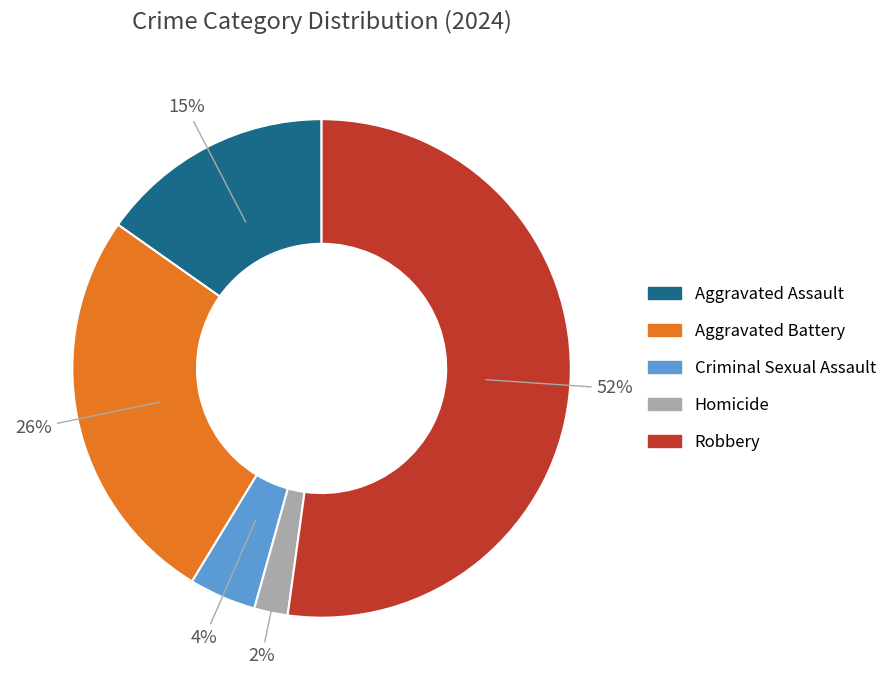

How many slices are in this pie chart?

5